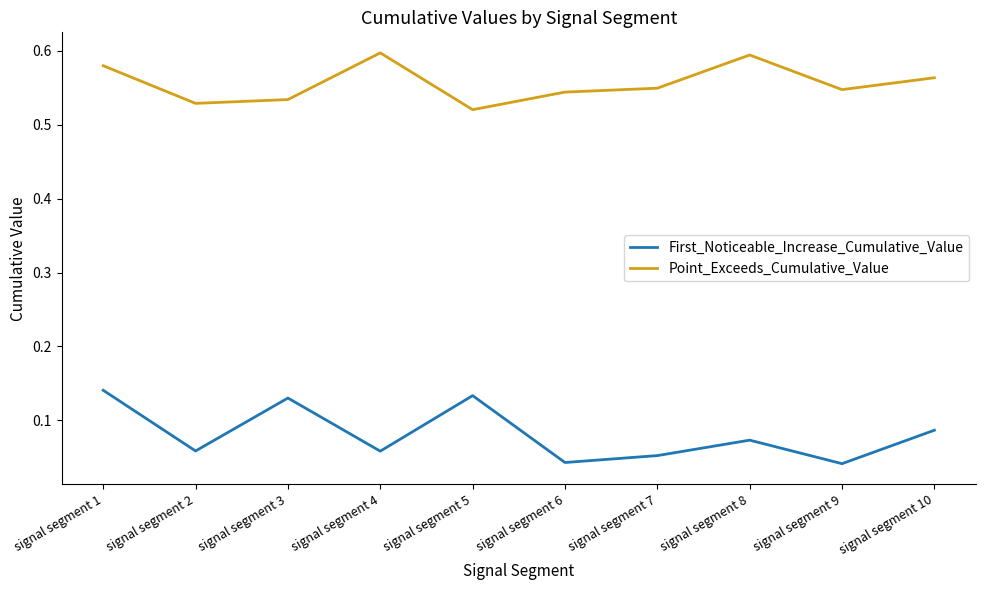

Rank the series at signal segment 2 from highest to lowest value.

Point_Exceeds_Cumulative_Value, First_Noticeable_Increase_Cumulative_Value